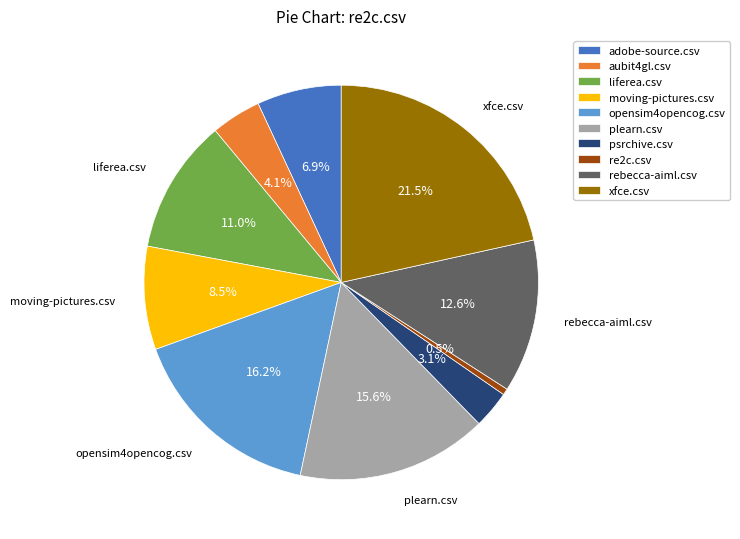

Which category has the smallest portion of the pie?

re2c.csv